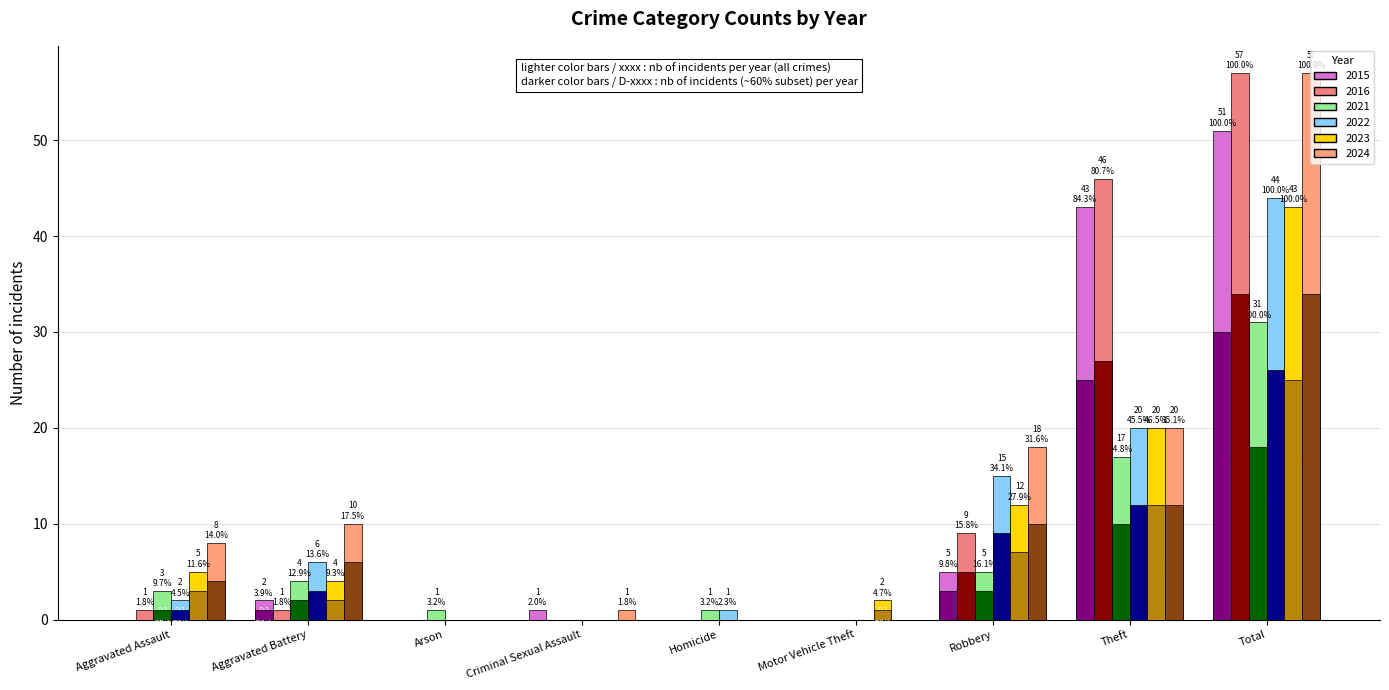

Count the number of categories in the chart.

9